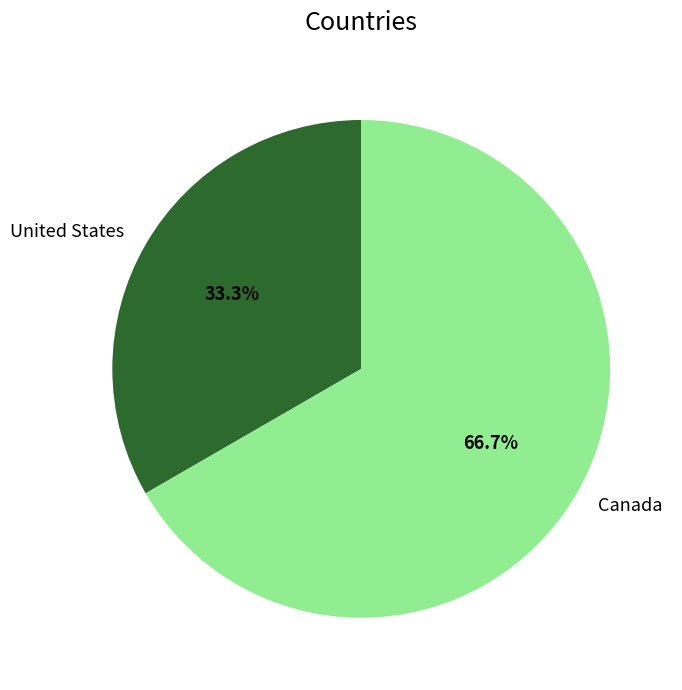

To the nearest percent, what is the difference between the United States and Canada slice percentages?

33%